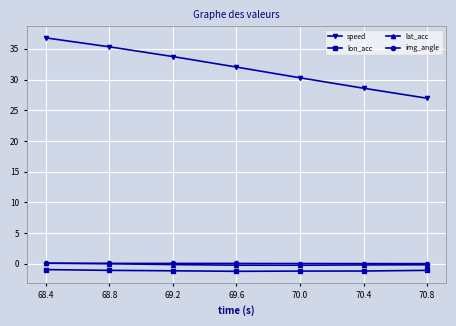

What are all the series names shown in the legend?

speed, lon_acc, lat_acc, img_angle